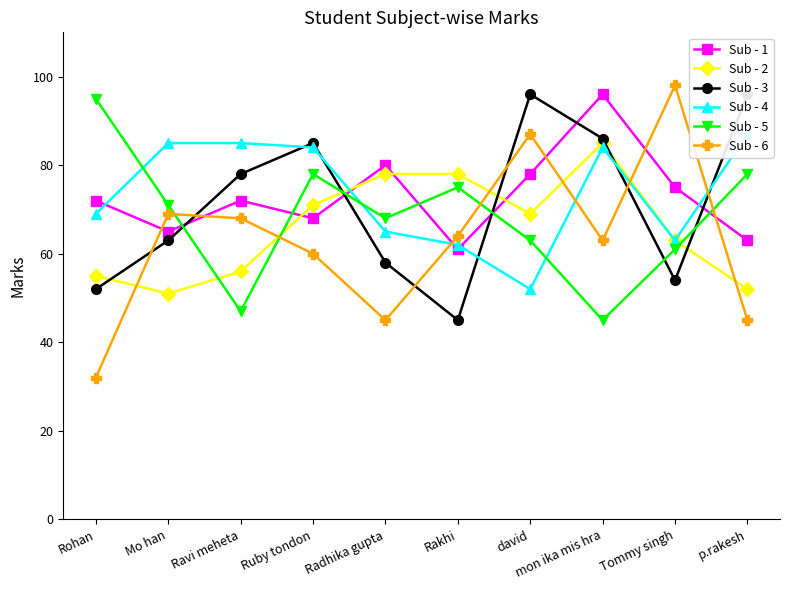

Count the number of data series in this chart.

6